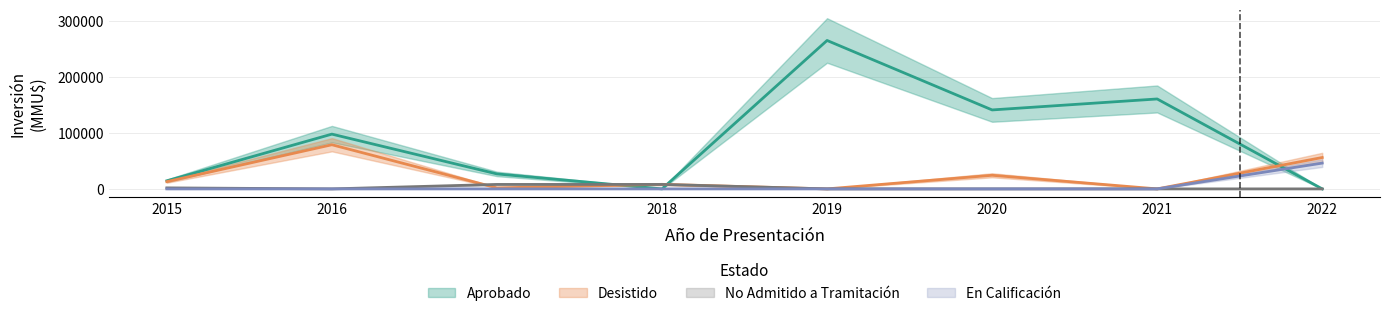

How many distinct data groups are displayed?

4